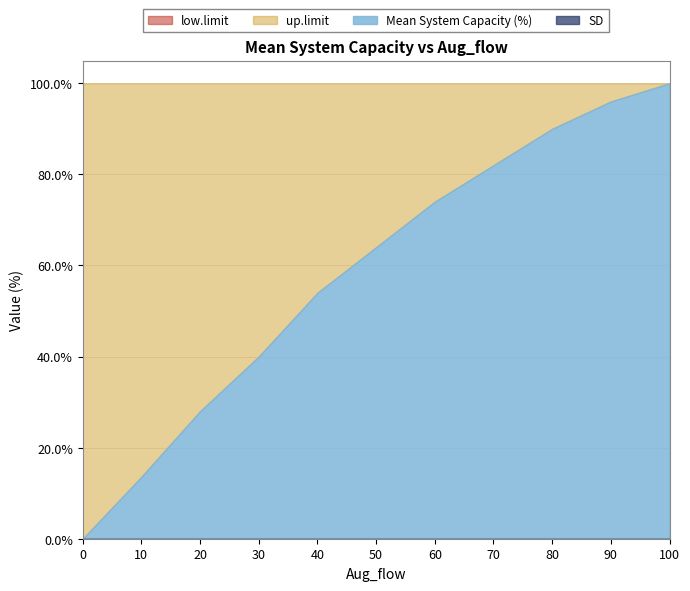

True or false: up.limit and low.limit cross at least once.

False